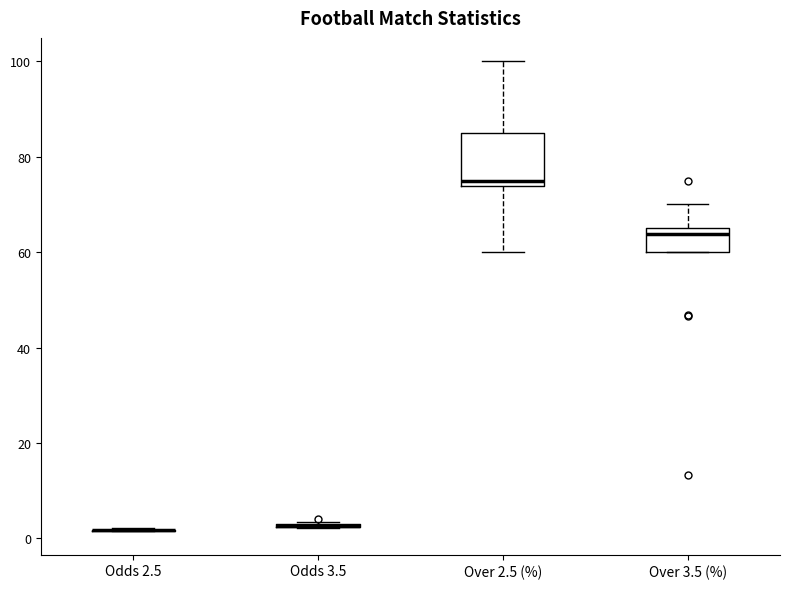

Which box is the tallest, from its lower edge to its upper edge?

Over 2.5 (%)